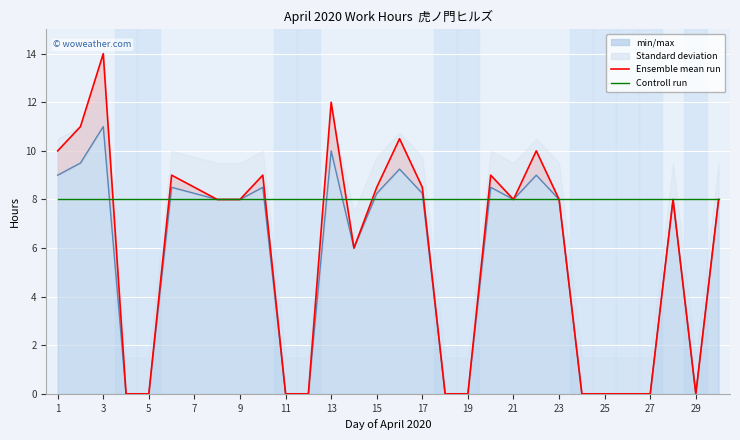

Does the chart display data point markers on the line(s)?

No